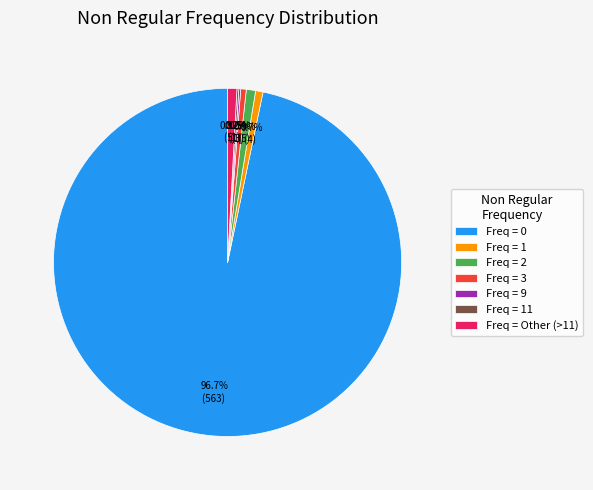

Which category accounts for the majority?

Freq = 0